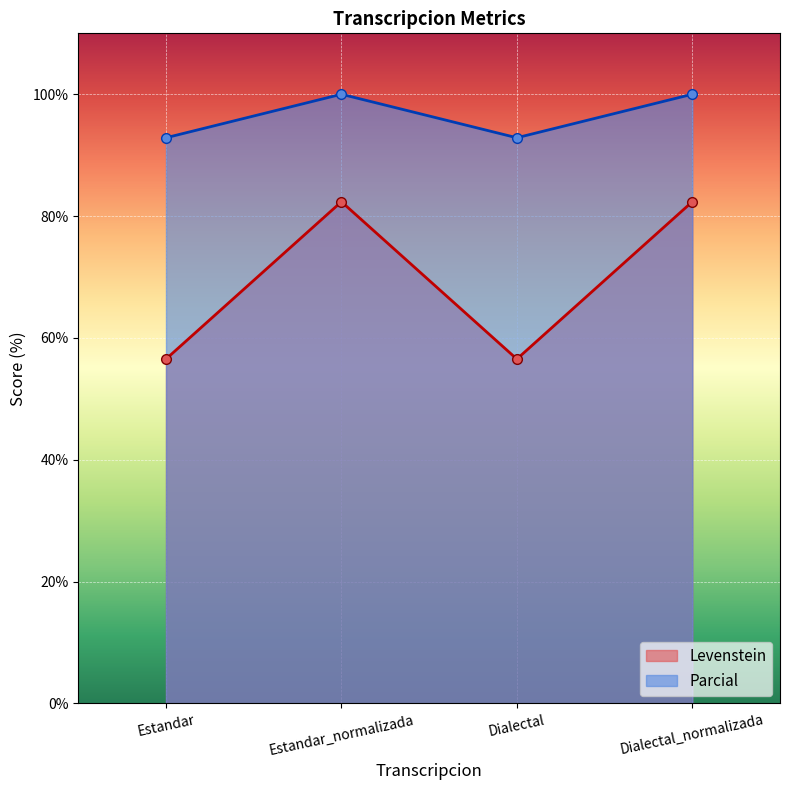

Count the number of categories in the chart.

4